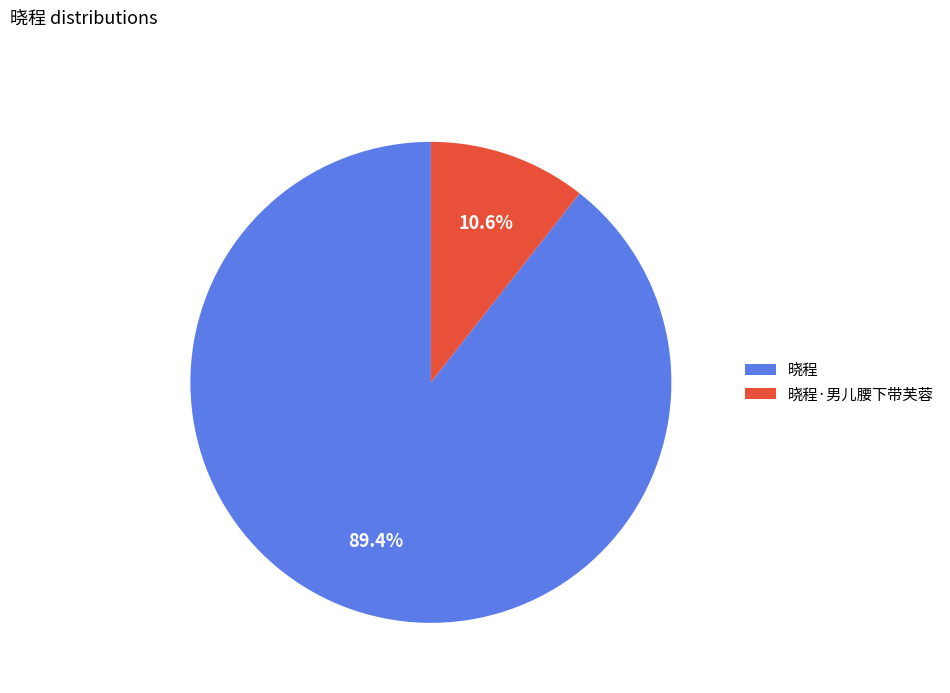

What is the largest slice in the pie chart?

晓程